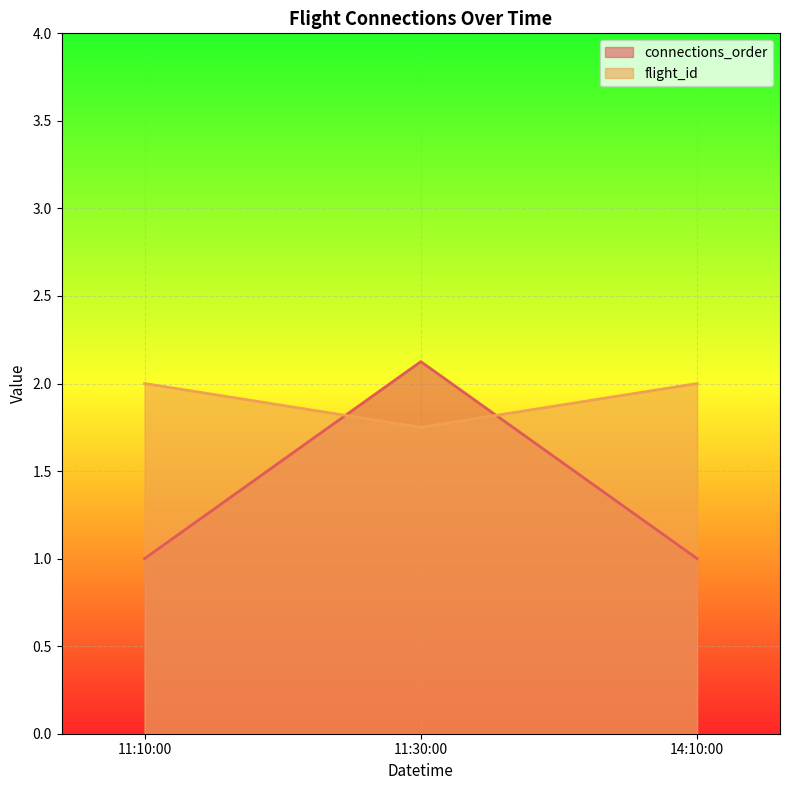

How many lines are shown in the chart?

2